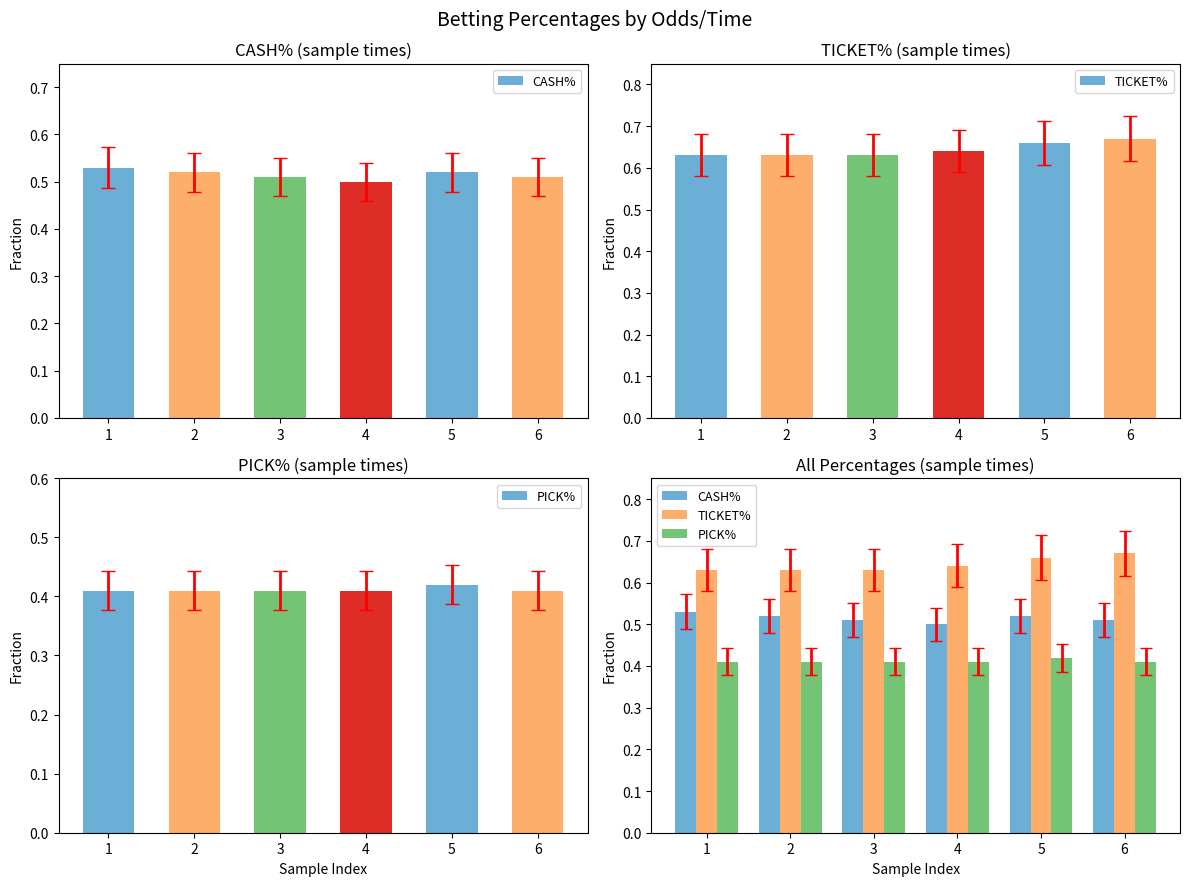

What is the value of the CASH% bar at the 6th from the left?

0.5